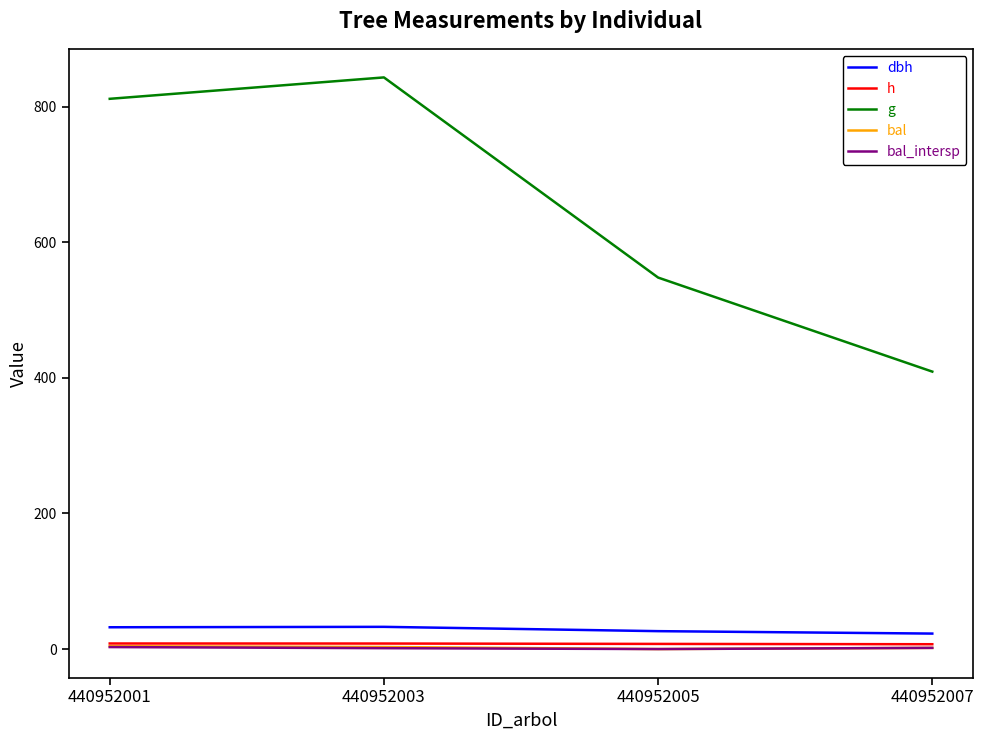

True or false: dbh and g cross at least once.

False